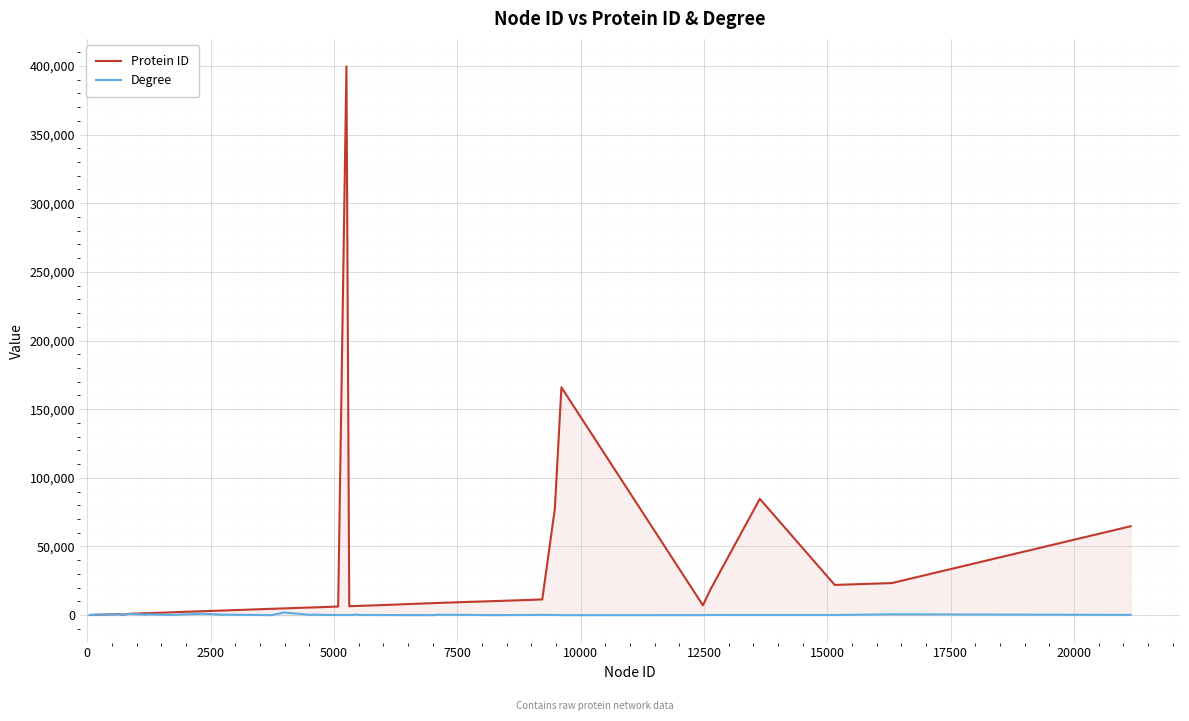

Rank the series by their maximum value, from lowest to highest.

Degree, Protein ID